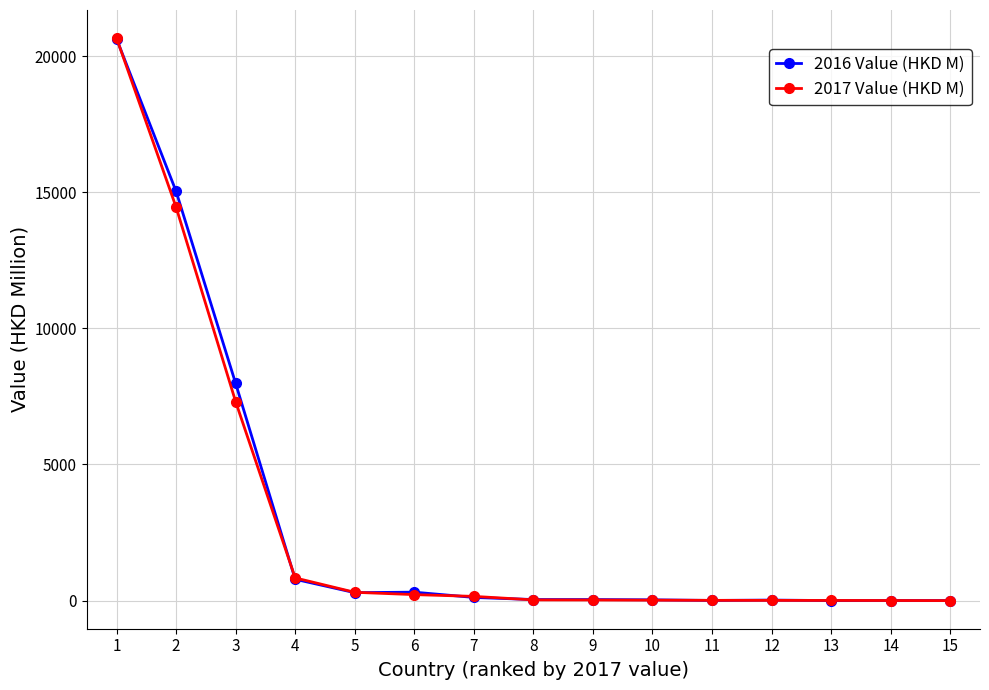

At which category is the sum across all series the highest?

1